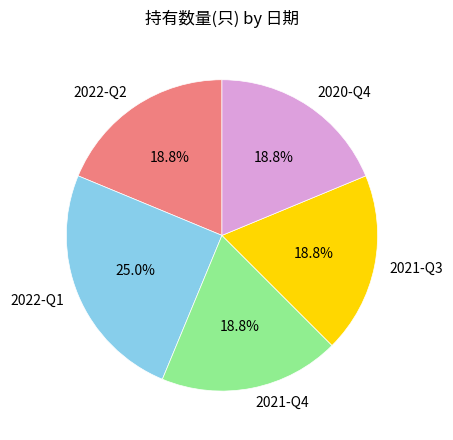

Which slice is the largest?

2022-Q1